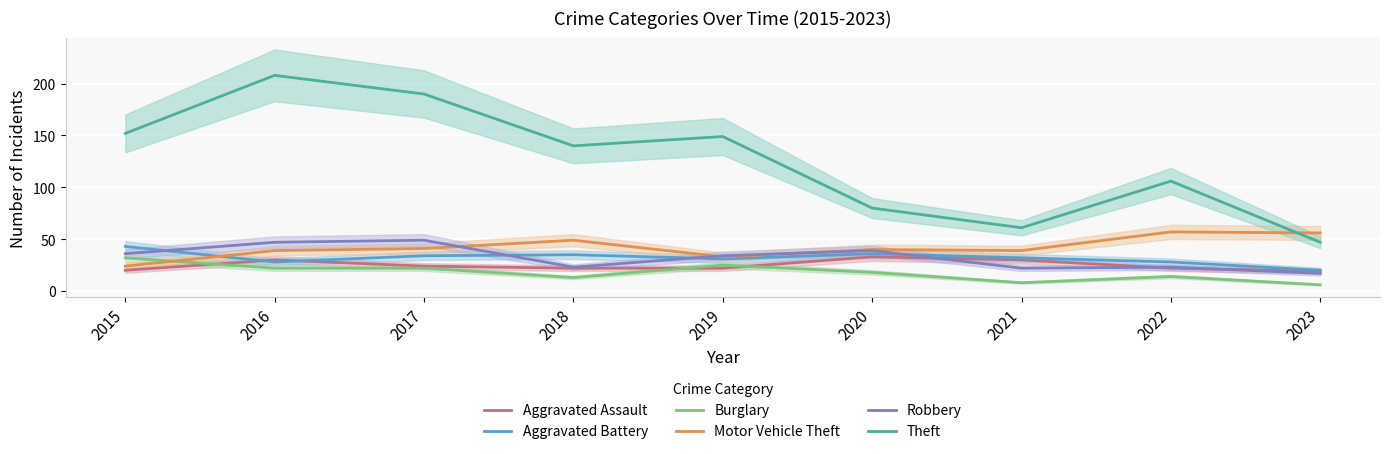

How many times do Robbery and Aggravated Battery cross each other?

4